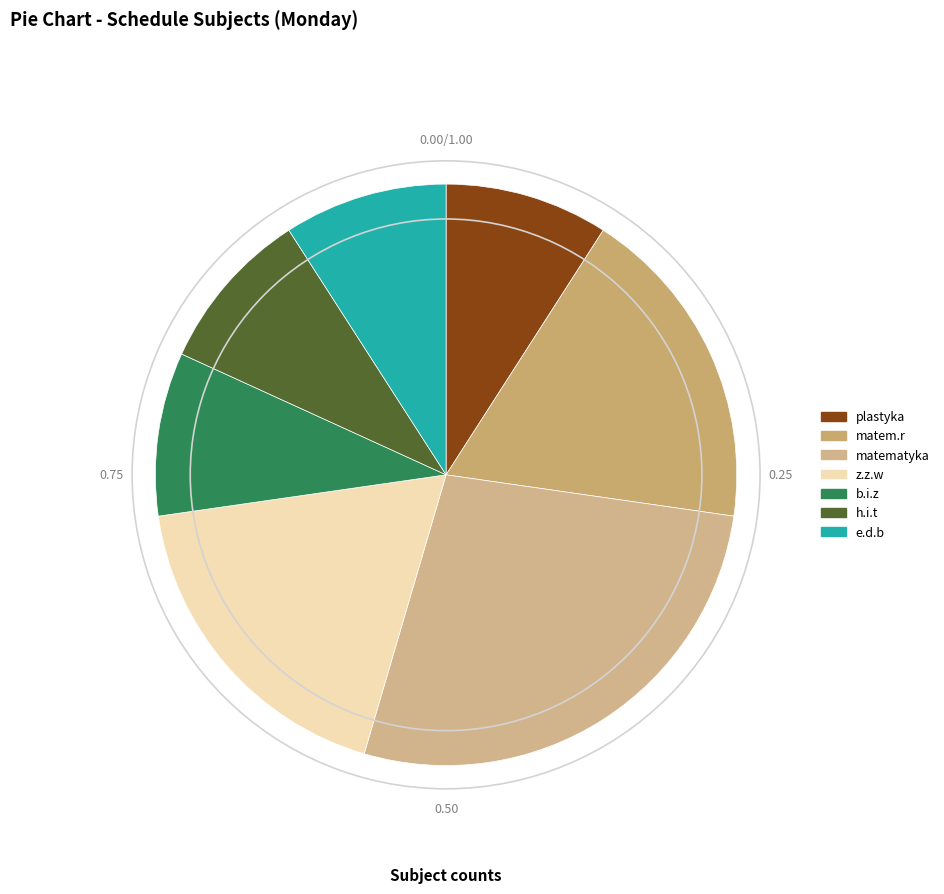

Is there any slice that represents more than half of the pie?

No